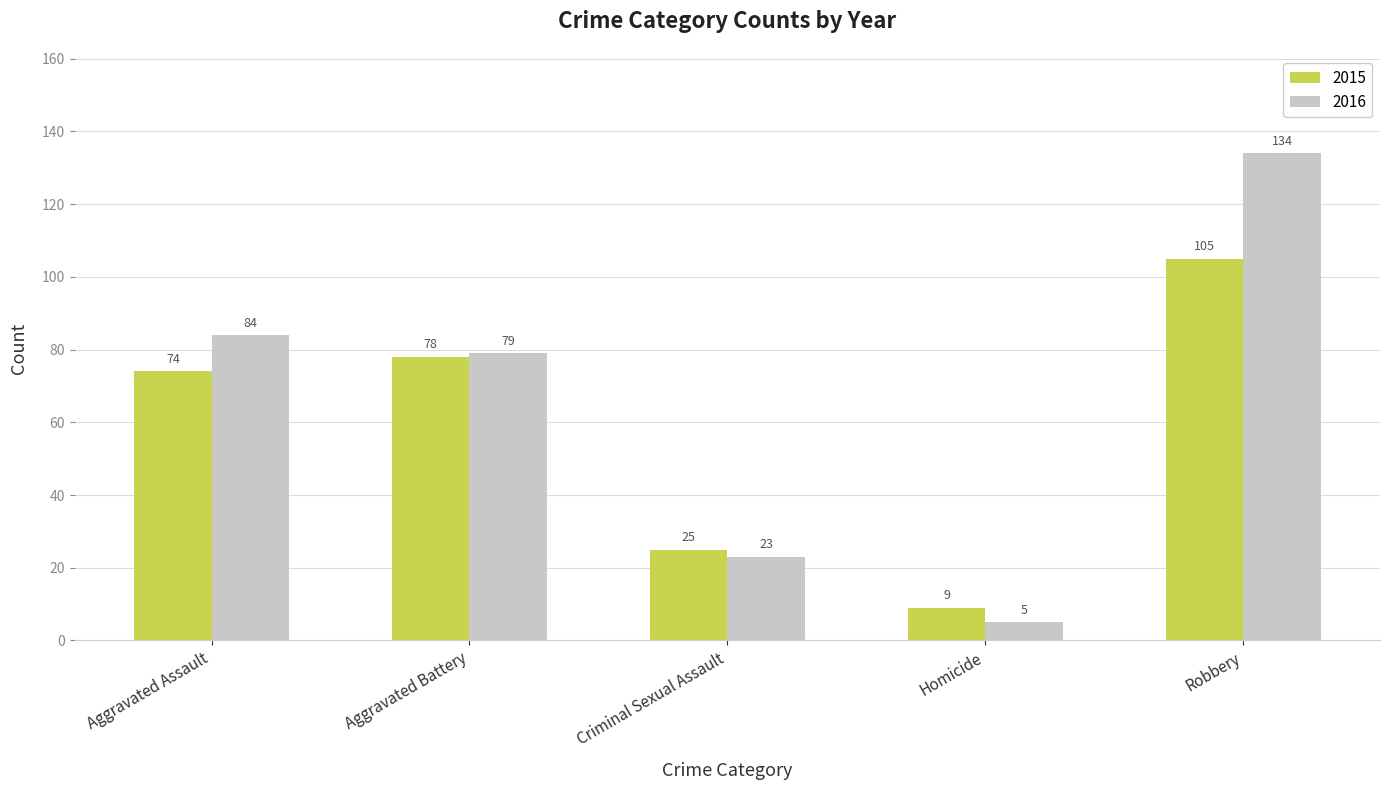

True or false: 2016 has a value of 79 at Aggravated Battery.

True